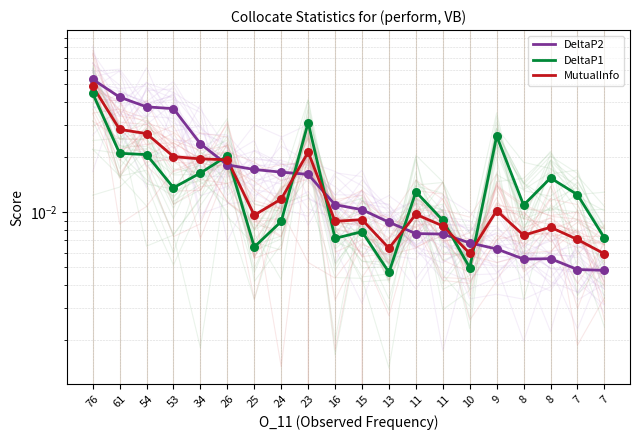

Which series has the largest total across all categories?

DeltaP2